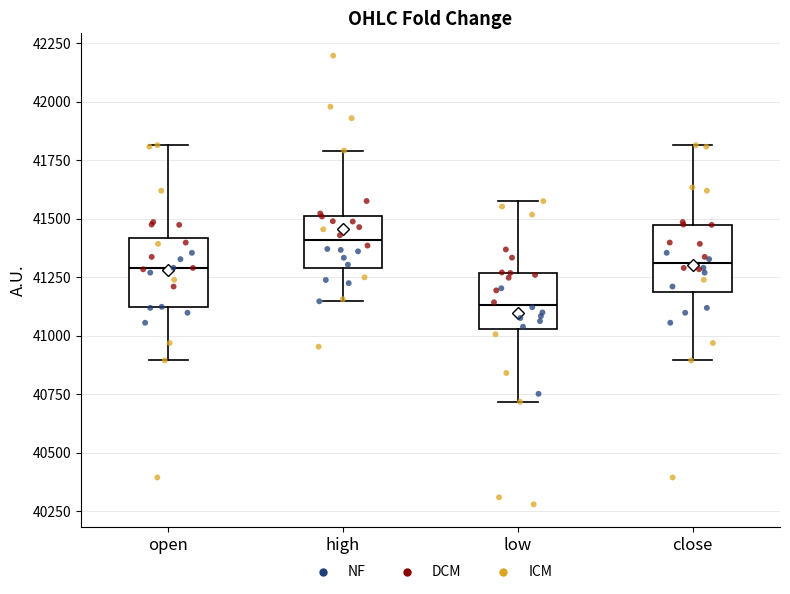

Which box's median line is the lowest?

low